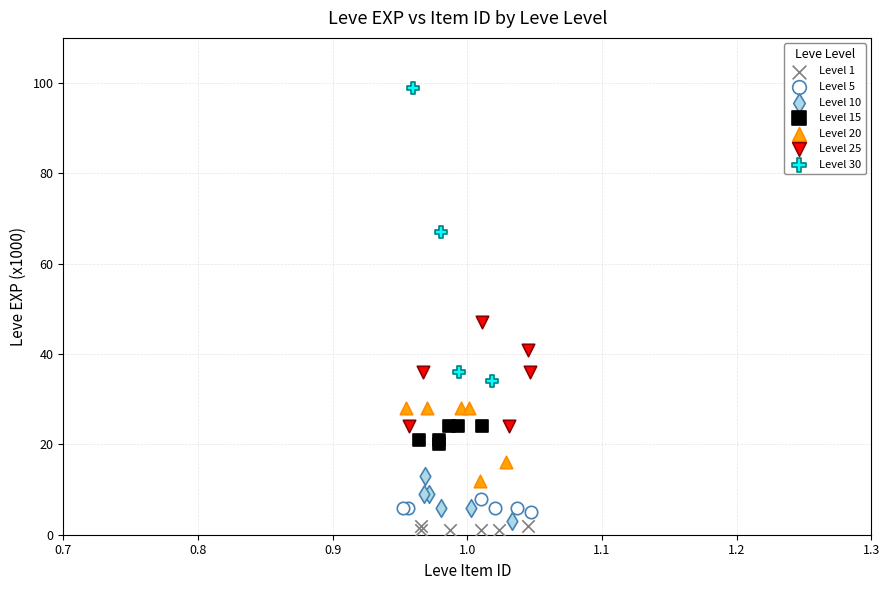

Which series contains the highest Y value?

Level 30